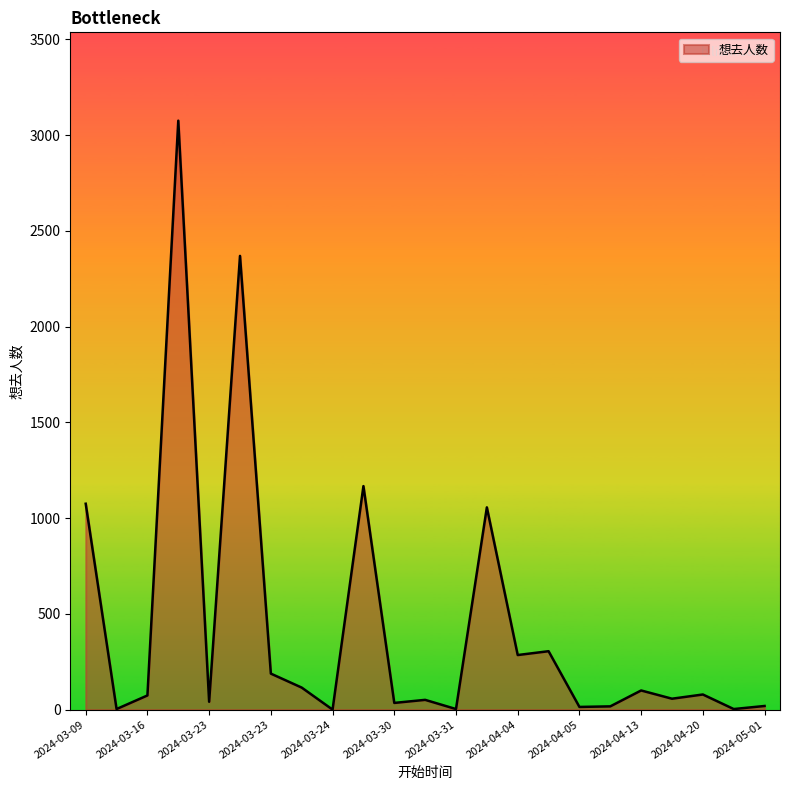

What is the greatest value displayed?

3075